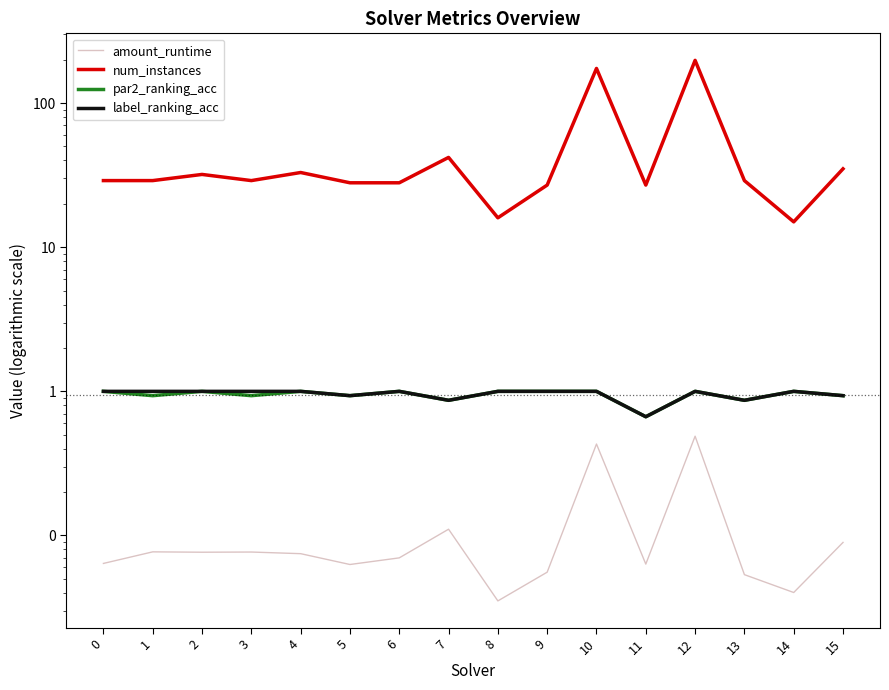

What is the total value across all series at 12?

200.5